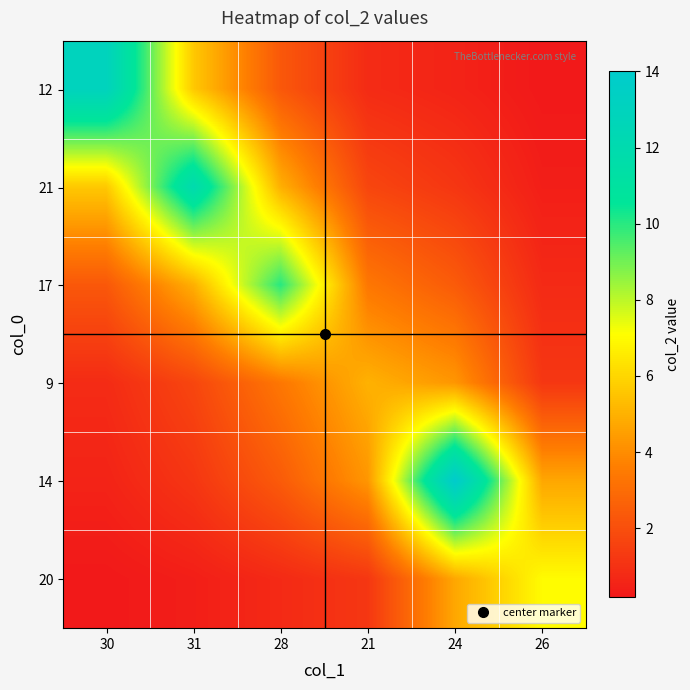

Reading left to right, what are all the values shown in this chart?

12: 30=13.0	31=5.6	28=2.3	21=0.8	24=0.6	26=0.2
21: 30=5.6	31=12.0	28=4.9	21=1.7	24=1.2	26=0.4
17: 30=2.3	31=4.9	28=10.0	21=3.4	24=2.4	26=0.8
9: 30=0.8	31=1.7	28=3.4	21=5.0	24=4.3	26=1.2
14: 30=0.6	31=1.2	28=2.4	21=4.3	24=14.0	26=4.7
20: 30=0.2	31=0.4	28=0.8	21=1.2	24=4.7	26=7.0